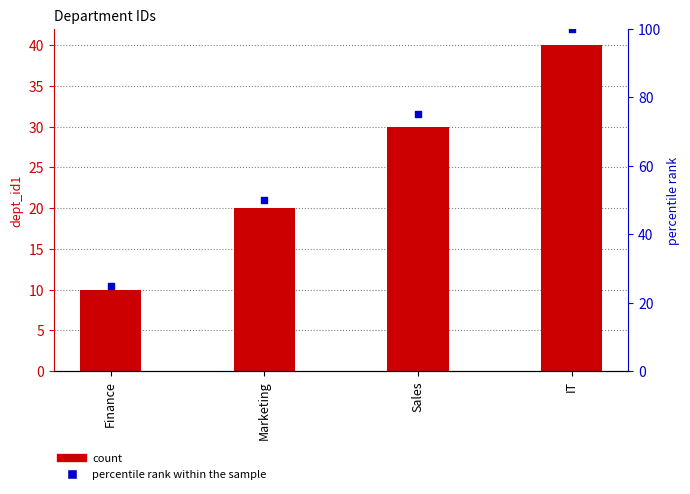

Which series has the largest Y range (max minus min)?

percentile rank within the sample